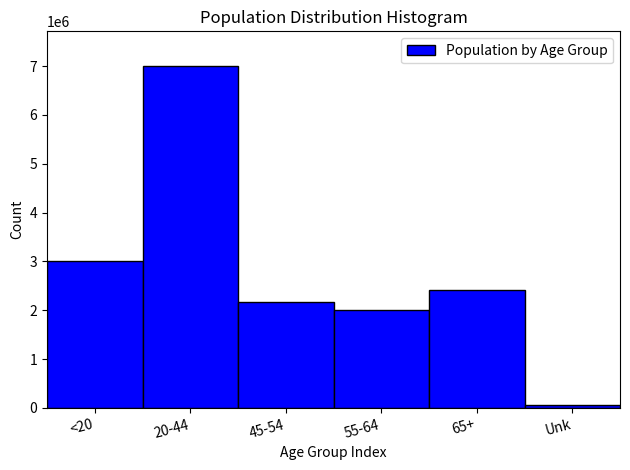

Reading left to right, what are all the values shown in this chart?

<20=3001347	20-44=7009625	45-54=2163699	55-64=2004135	65+=2419223	Unk=56577